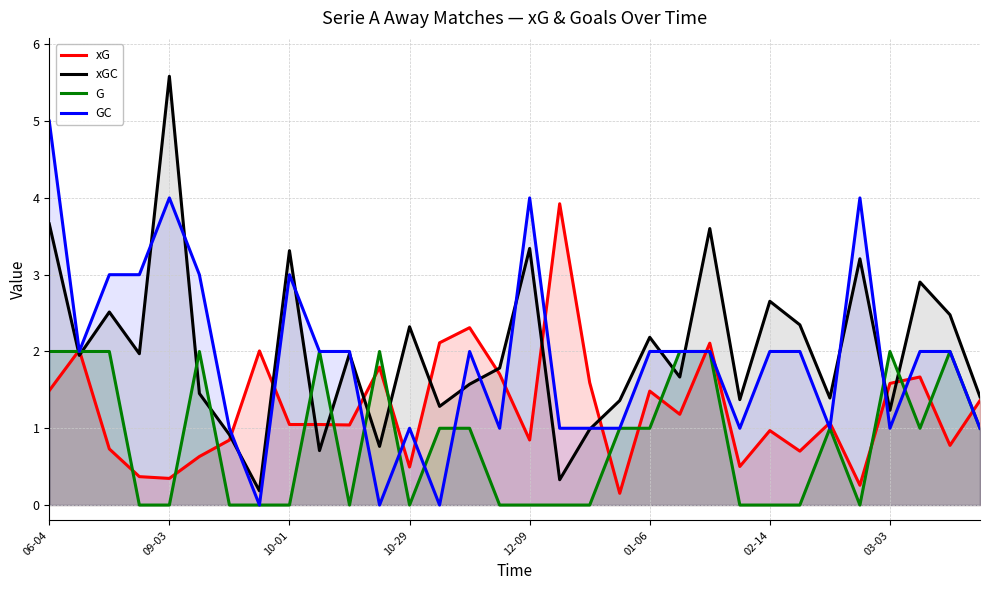

What is the approximate value of xG at 12-09?

0.8